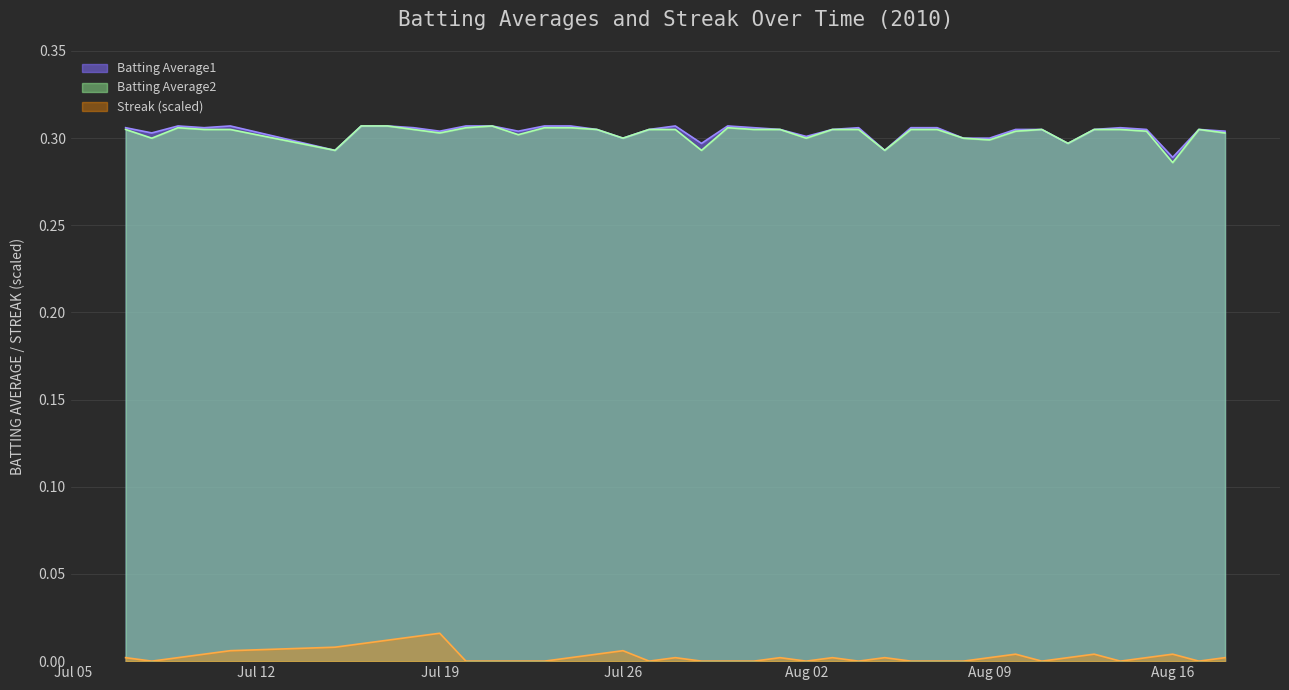

How many lines are shown in the chart?

3